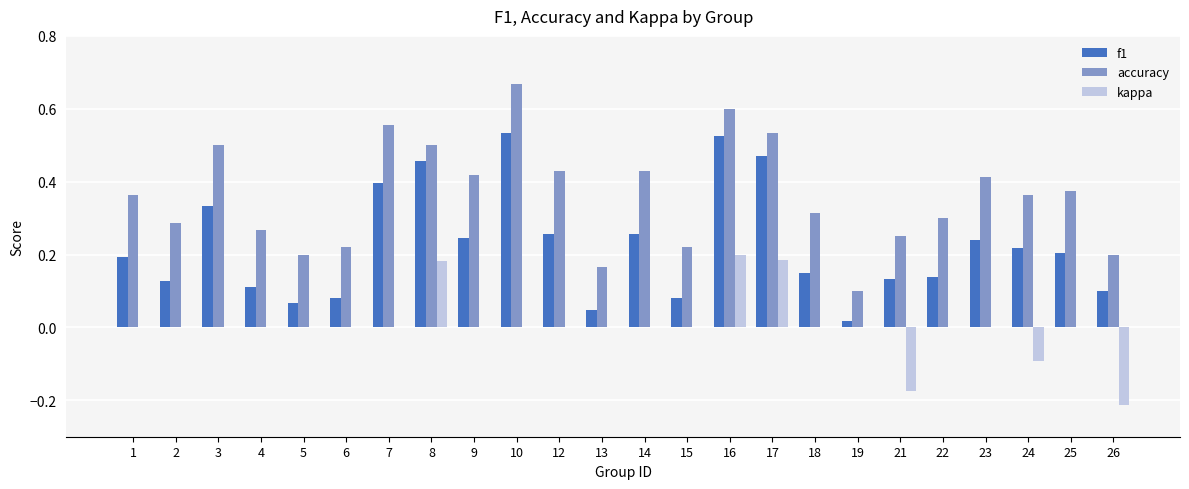

What are all the series names shown in the legend?

f1, accuracy, kappa